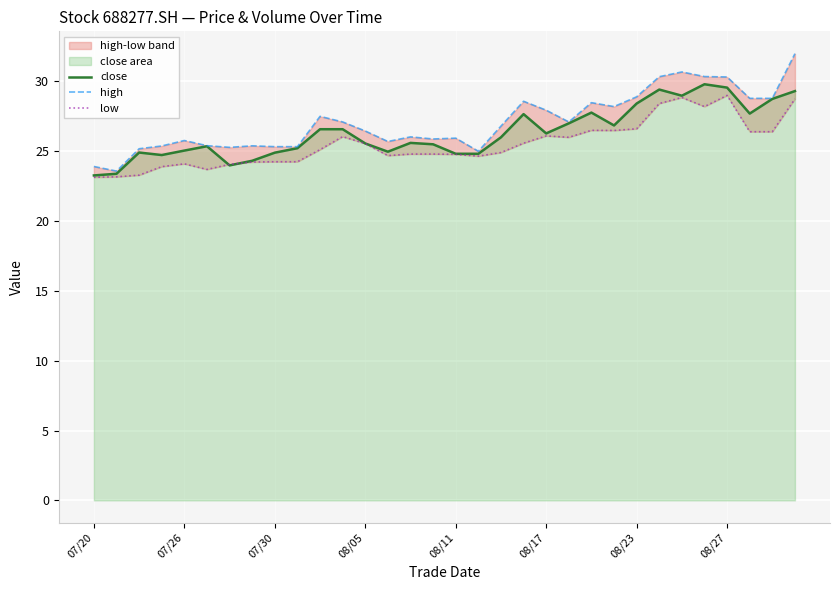

The close series shows 12.3 at 07/30. True or false?

False